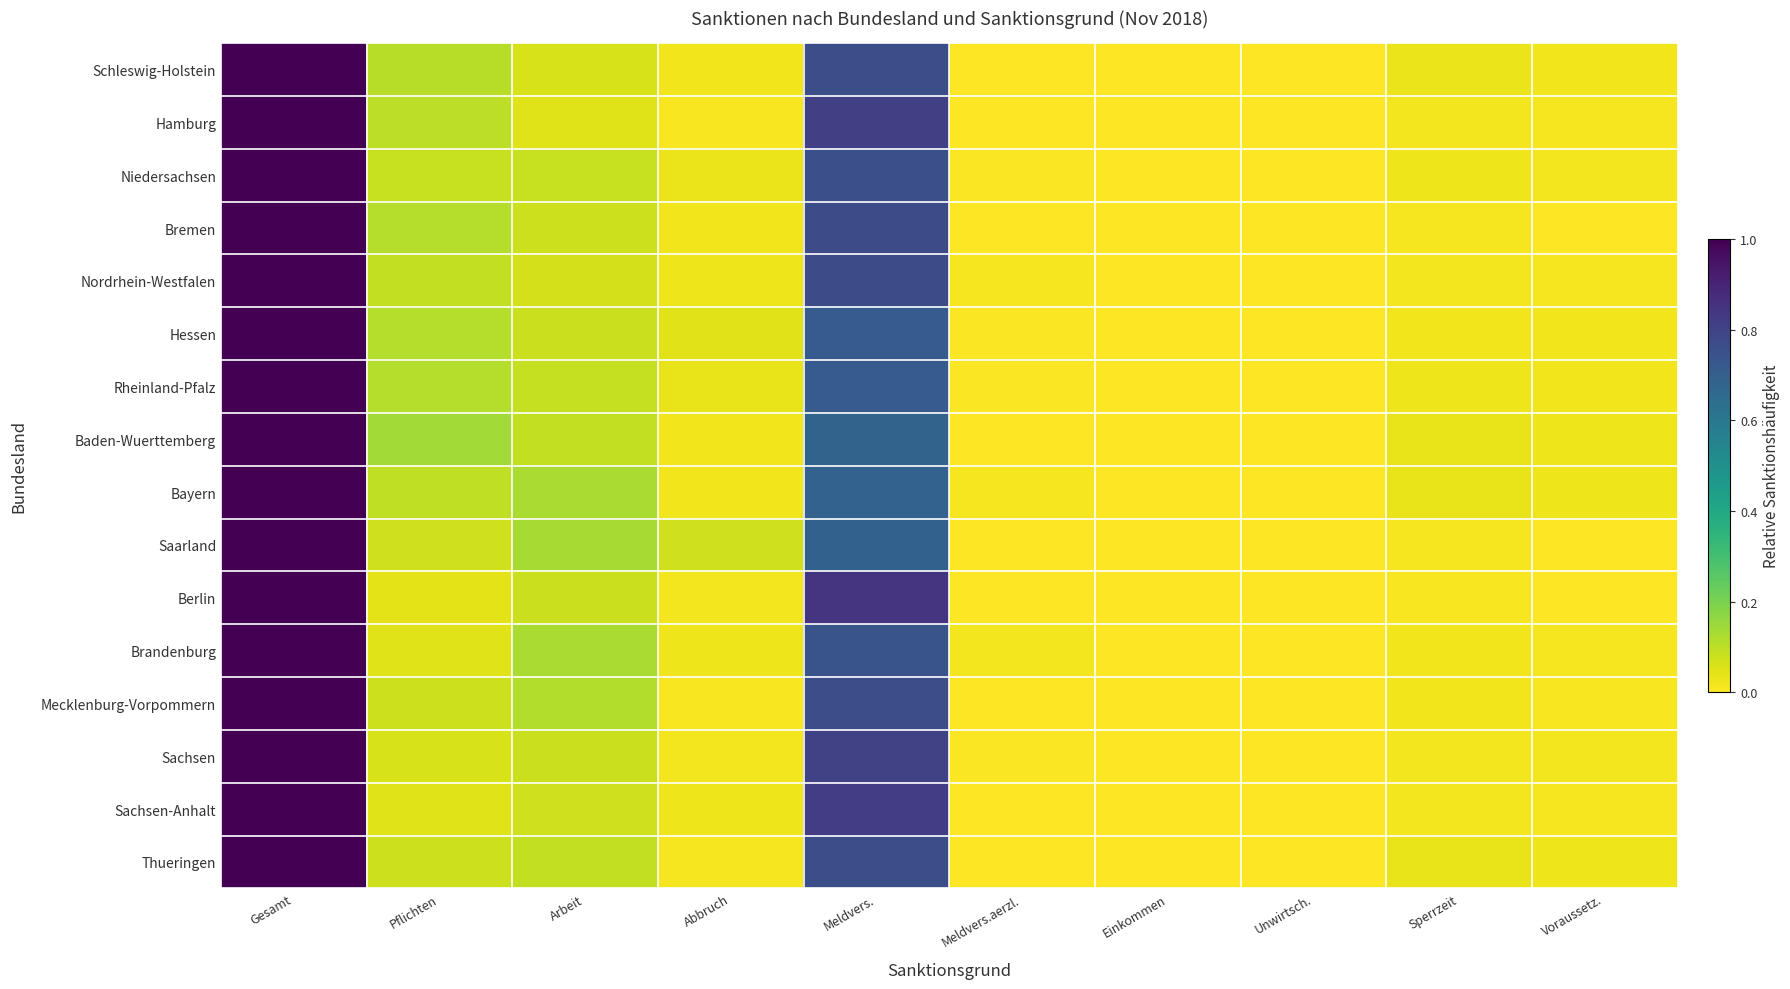

What is the total value across all series at Arbeit?

1.4